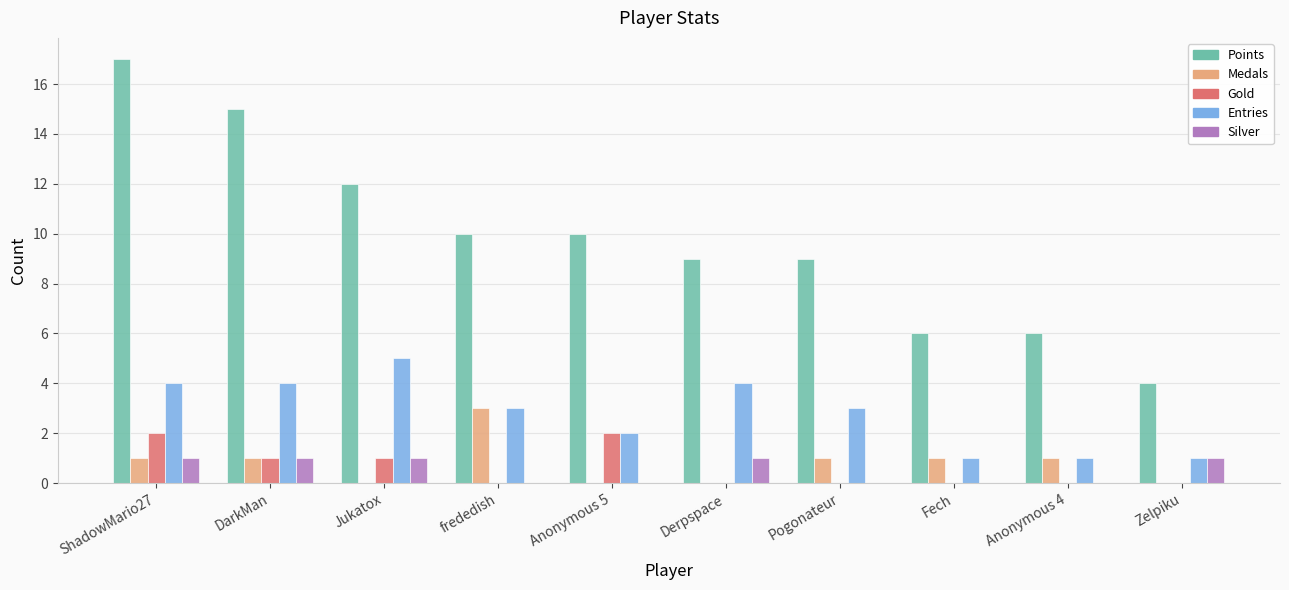

Are the bars grouped side by side (vs. stacked)?

Yes